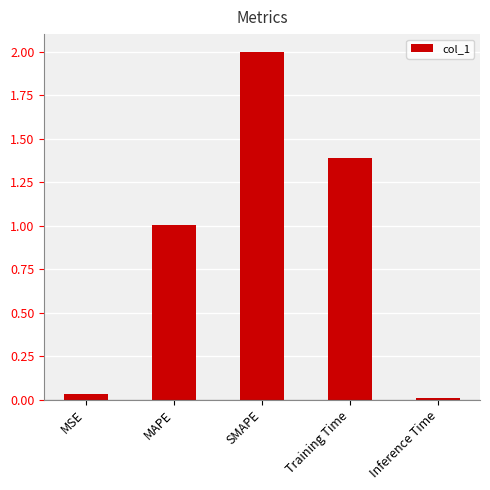

What is the sum of the values at Training Time and Inference Time?

1.4